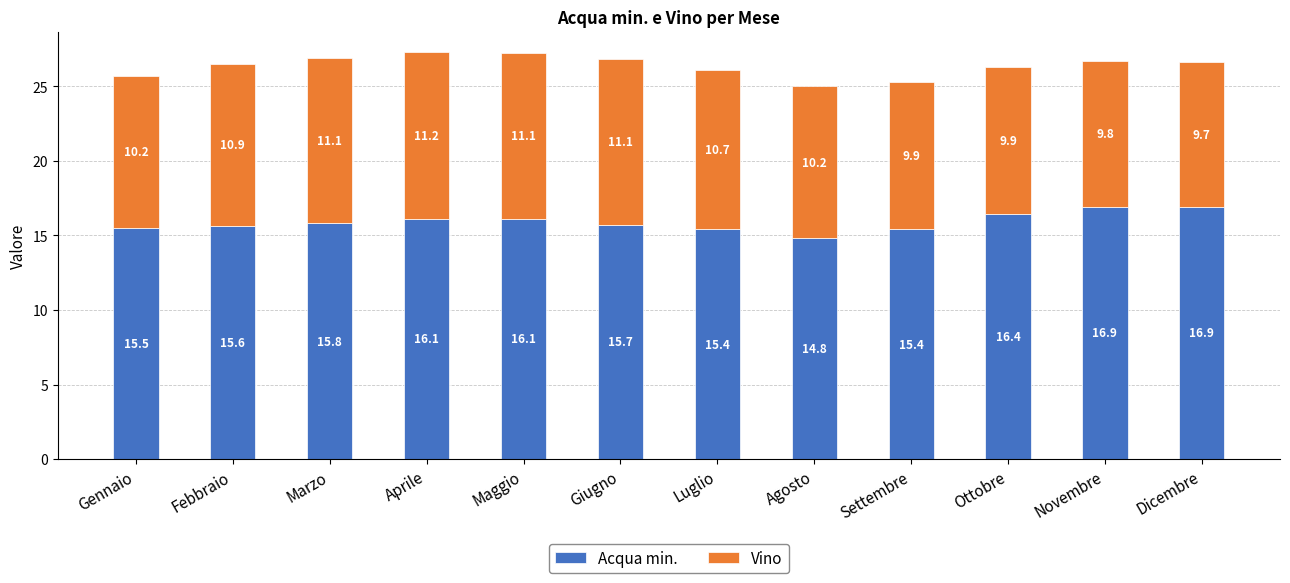

Reading left to right, what are the values for Acqua min.?

Gennaio=15.5	Febbraio=15.6	Marzo=15.8	Aprile=16.1	Maggio=16.1	Giugno=15.7	Luglio=15.4	Agosto=14.8	Settembre=15.4	Ottobre=16.4	Novembre=16.9	Dicembre=16.9